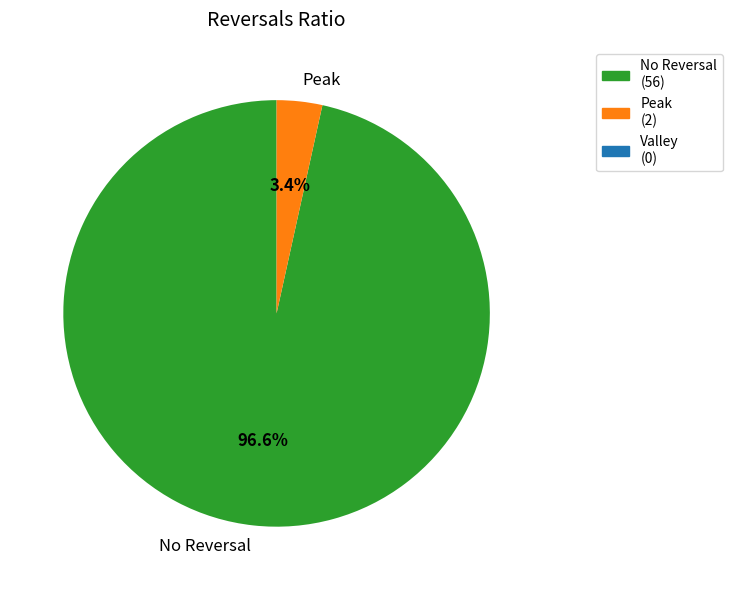

Is there a majority slice in this chart?

Yes